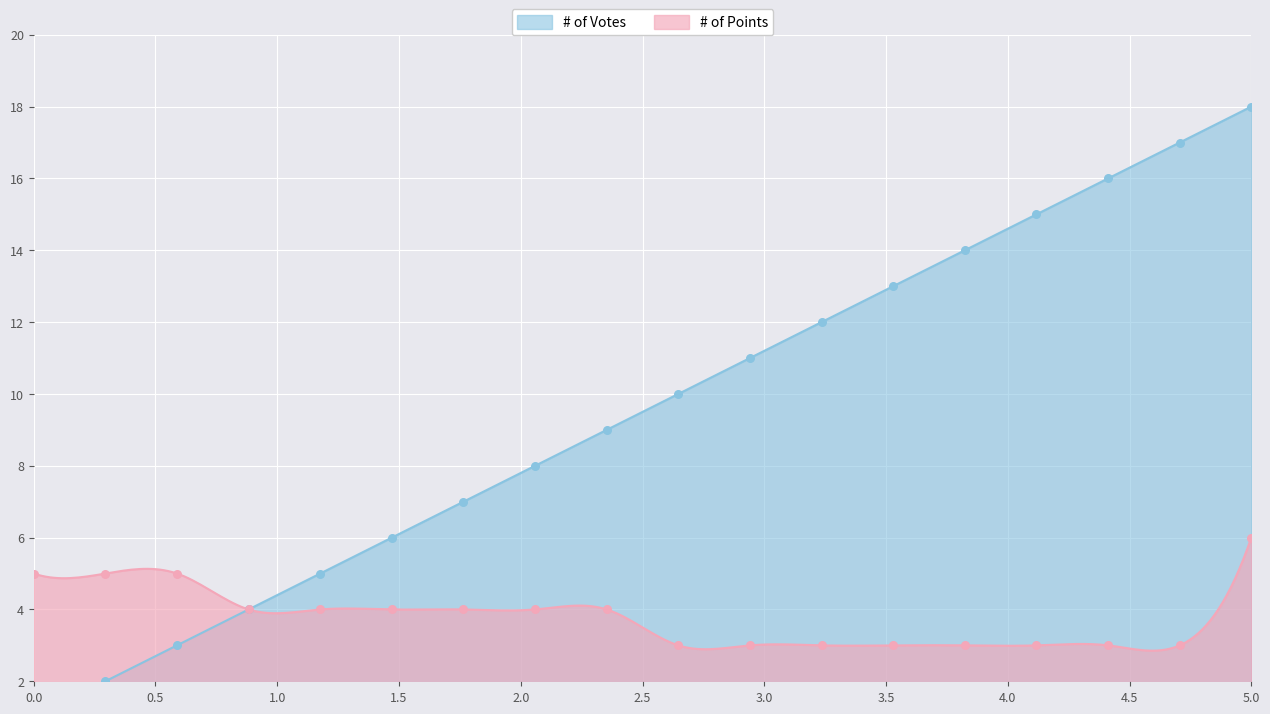

At how many categories does at least one series exceed 9?

9